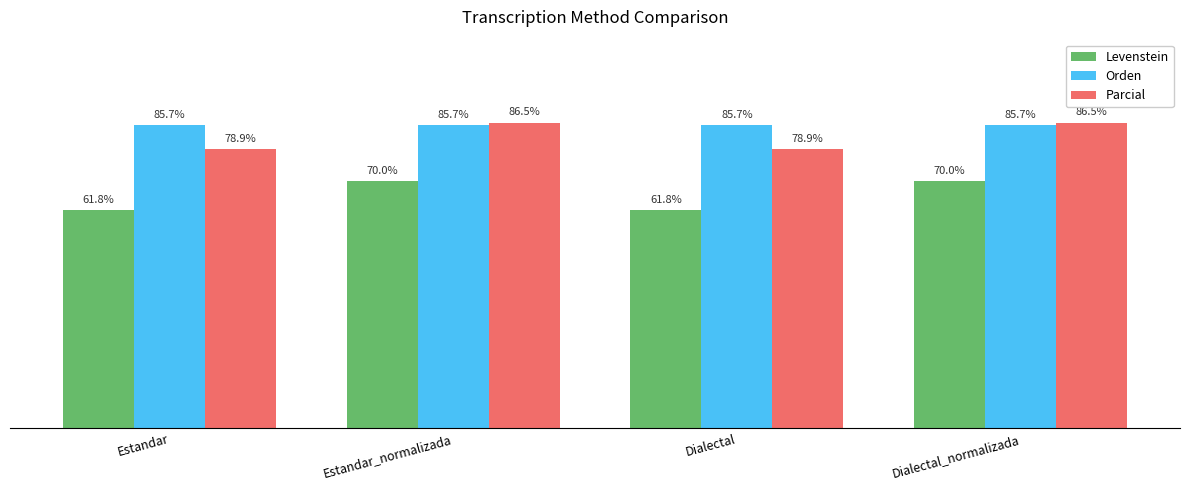

Rank the series by their average value, from highest to lowest.

Orden, Parcial, Levenstein